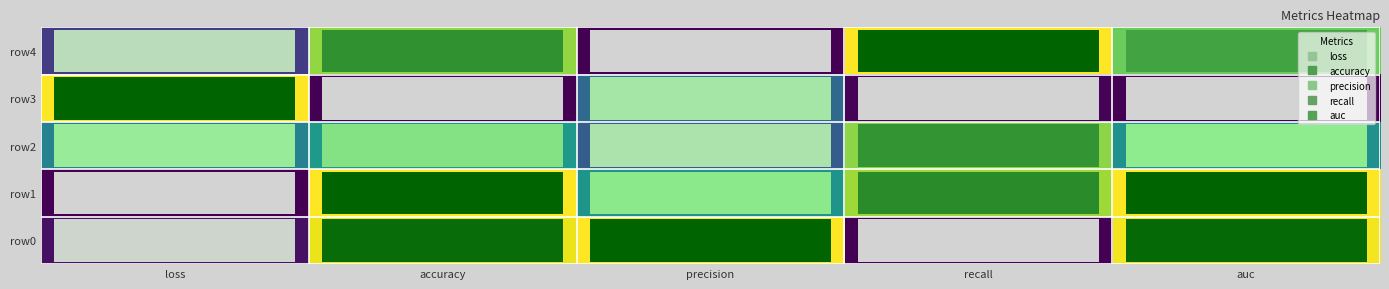

Which series has the largest range (max minus min)?

row0